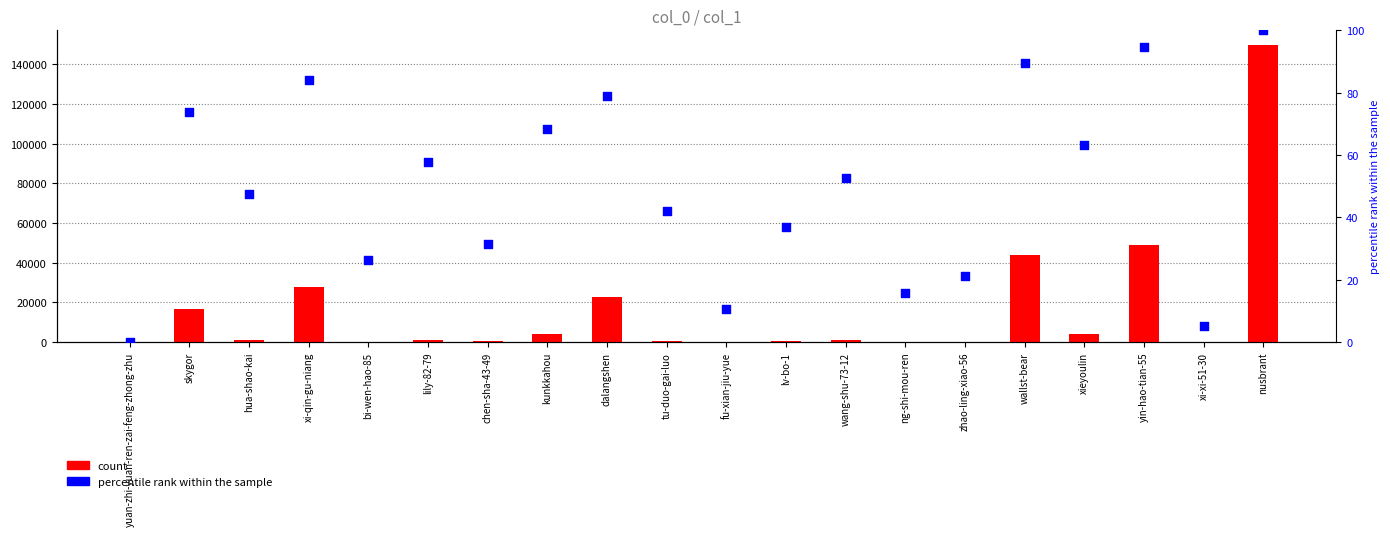

At how many categories does at least one series exceed 66119?

1